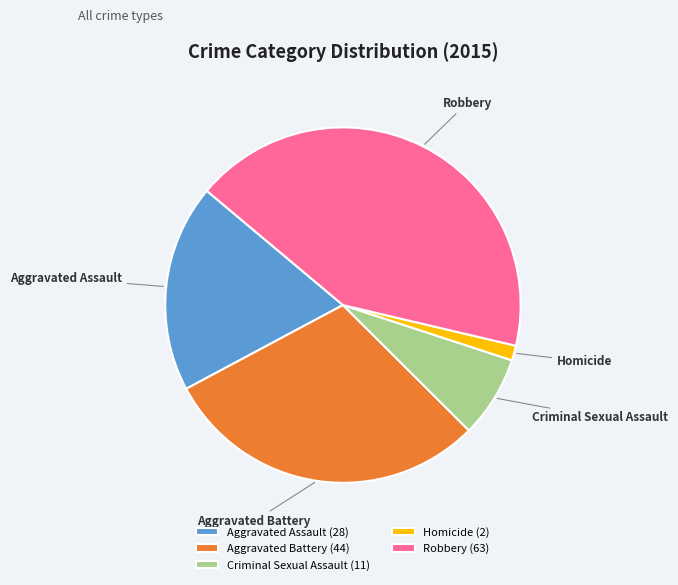

Is it true that Criminal Sexual Assault is 7% of the pie?

True